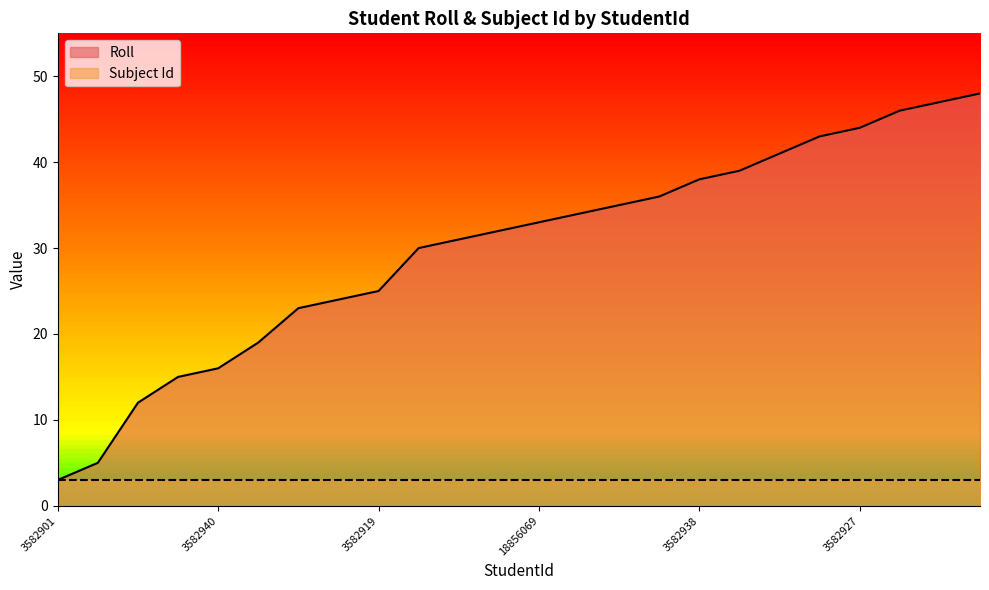

List the labels in order of value, smallest first.

3582901, 3582905, 3582918, 3582908, 3582940, 18822060, 18856067, 3582926, 3582919, 3582934, 18856068, 3582930, 18856069, 7784734, 3582928, 3582935, 3582938, 18856070, 18856071, 3582924, 3582927, 3582942, 3582937, 7785603